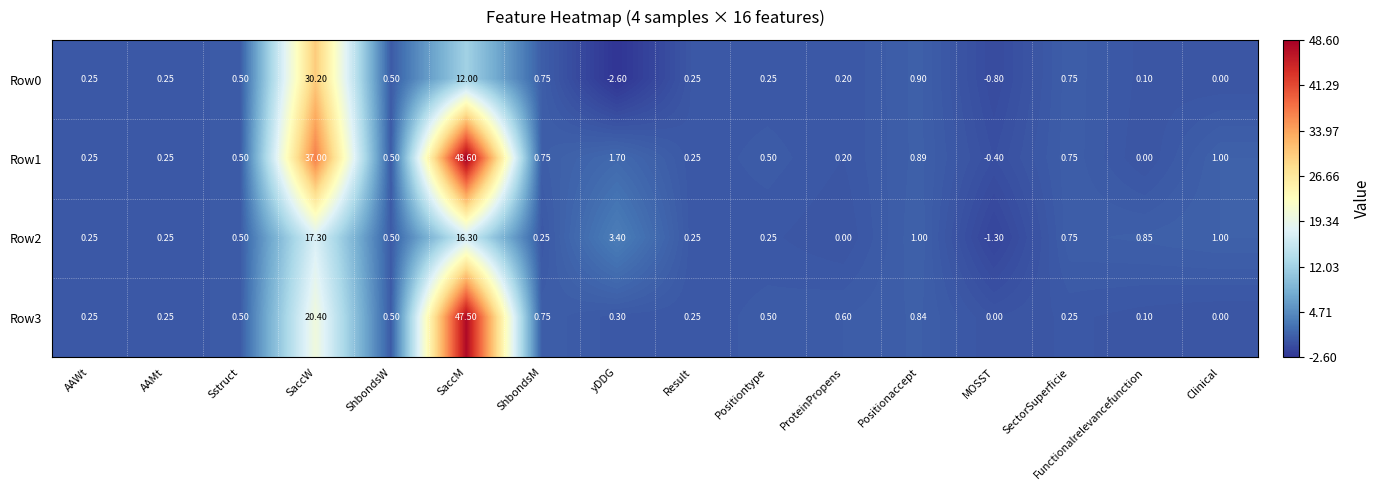

Which category has the lowest value across all series?

yDDG